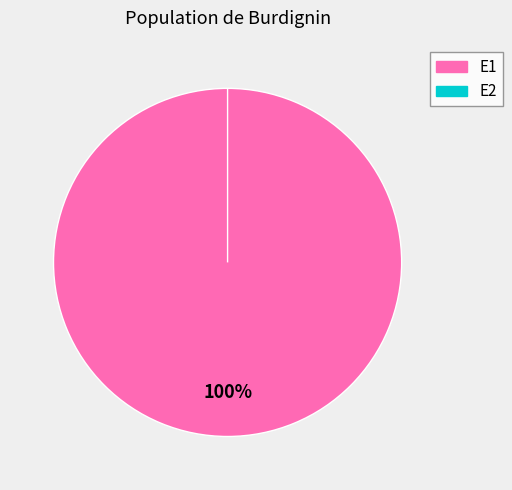

Combined, do E1 and E2 account for over 50%?

Yes